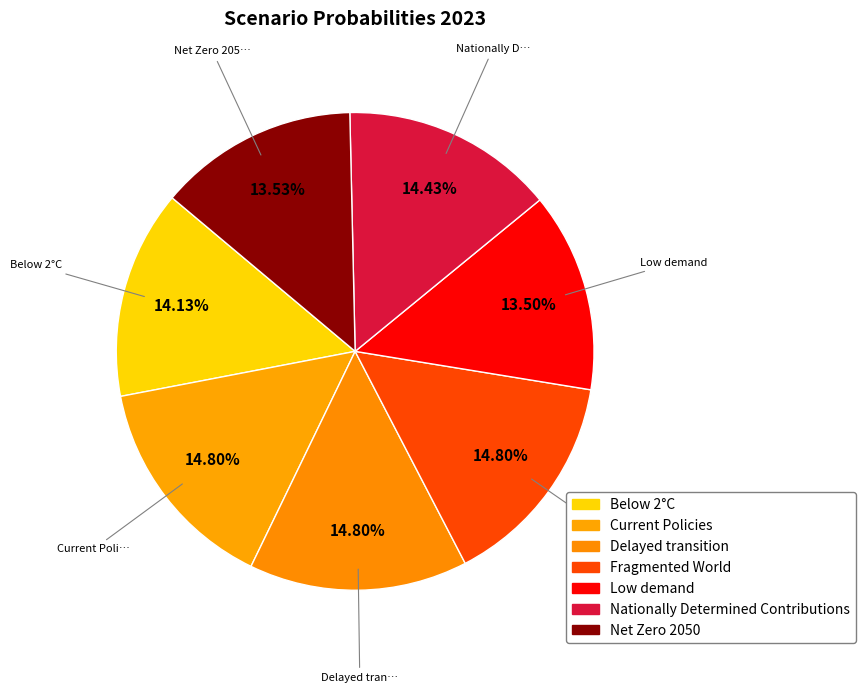

How many segments does this pie chart have?

7